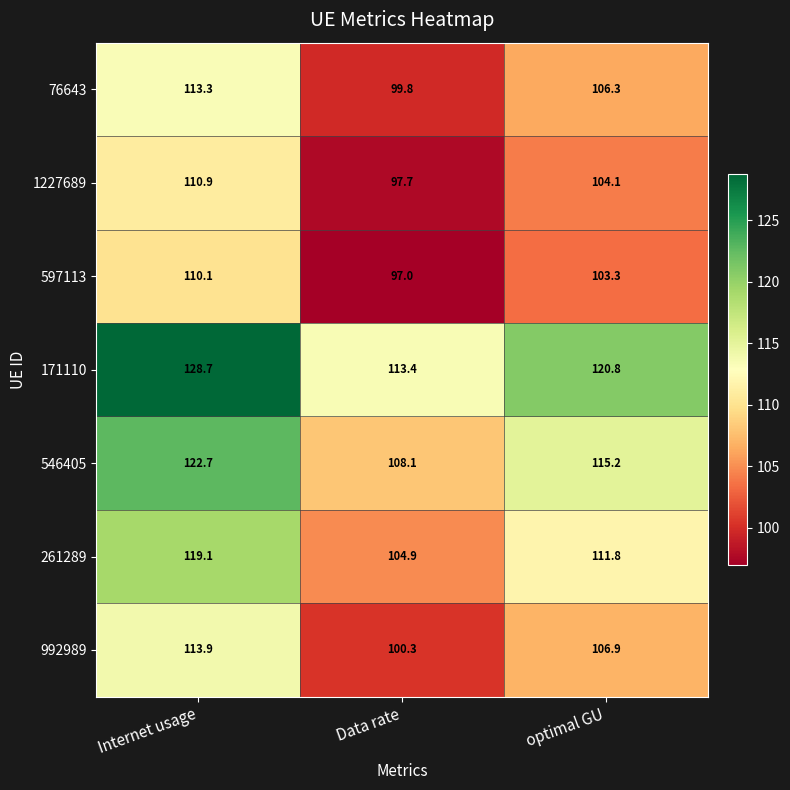

What is the minimum value for 1227689?

97.7